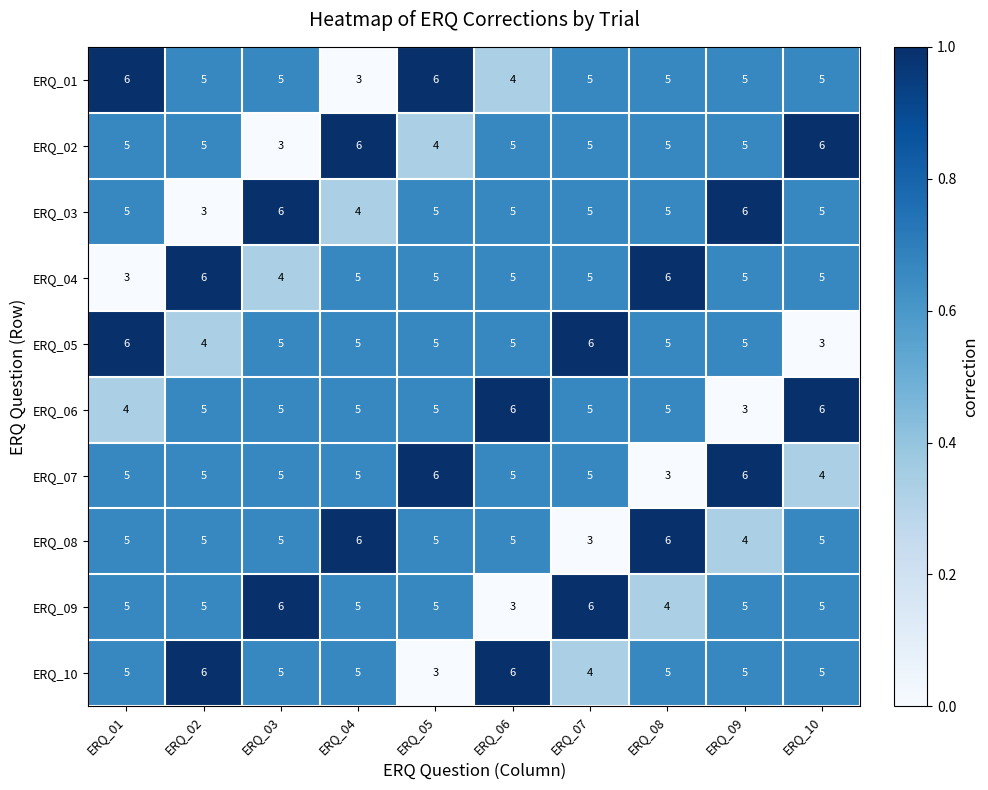

The ERQ_02 series shows 6 at ERQ_10. True or false?

True